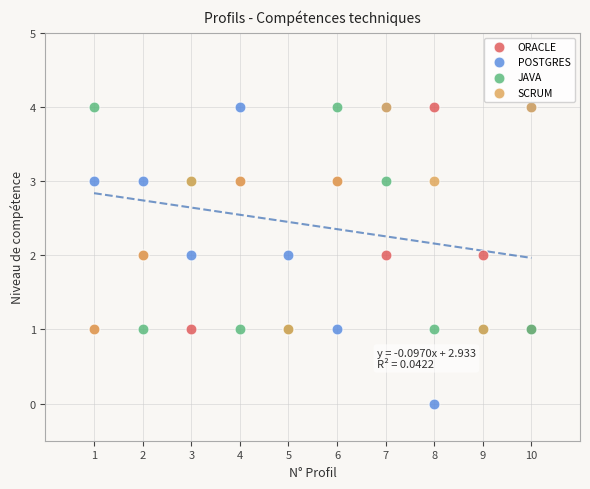

What are all the series names shown in the legend?

ORACLE, POSTGRES, JAVA, SCRUM